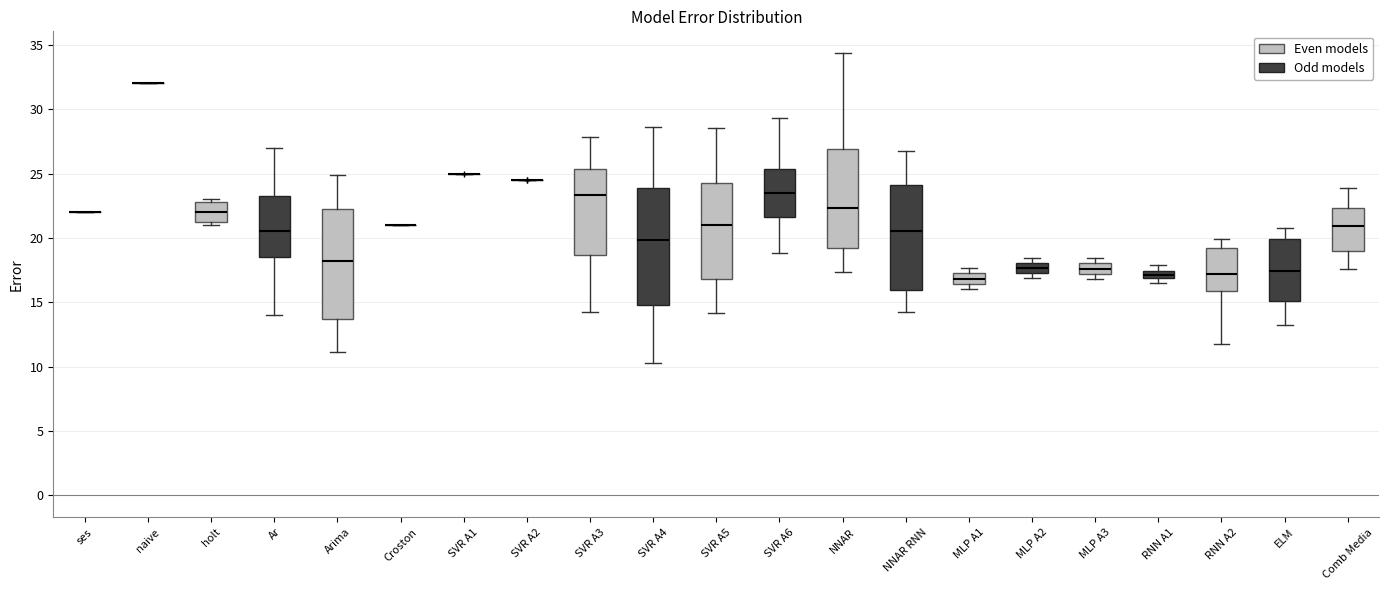

Which box is the tallest, from its lower edge to its upper edge?

SVR A4